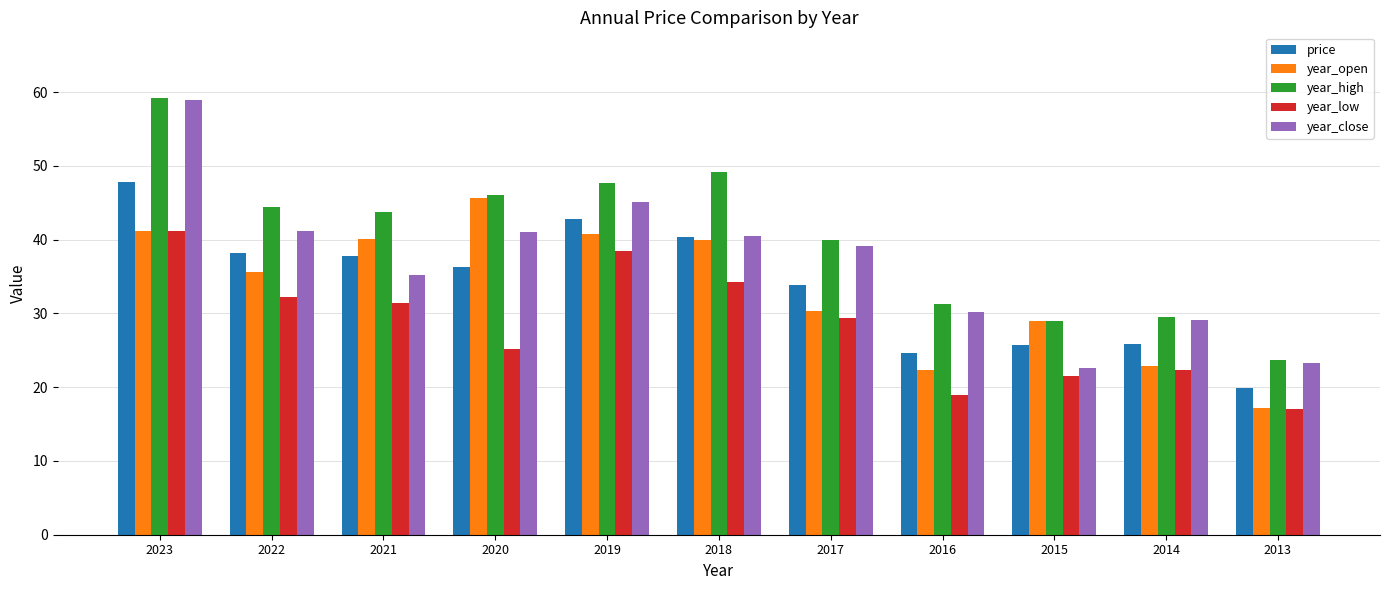

Does the chart contain any negative values?

No